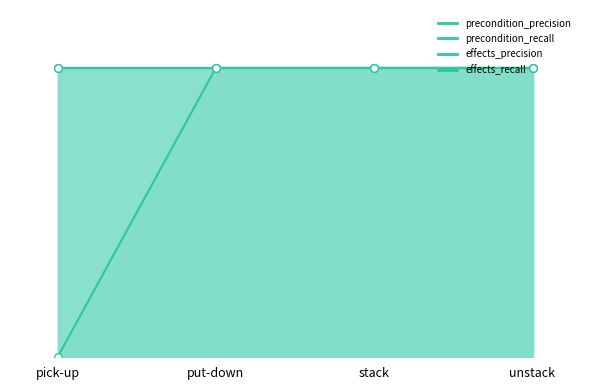

Which series has the widest spread of Y values?

precondition_recall